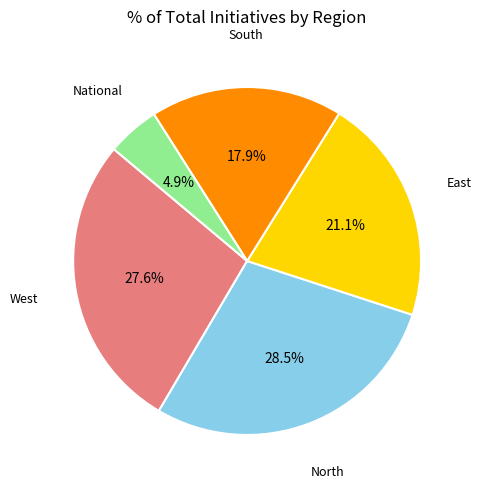

Is there a majority slice in this chart?

No